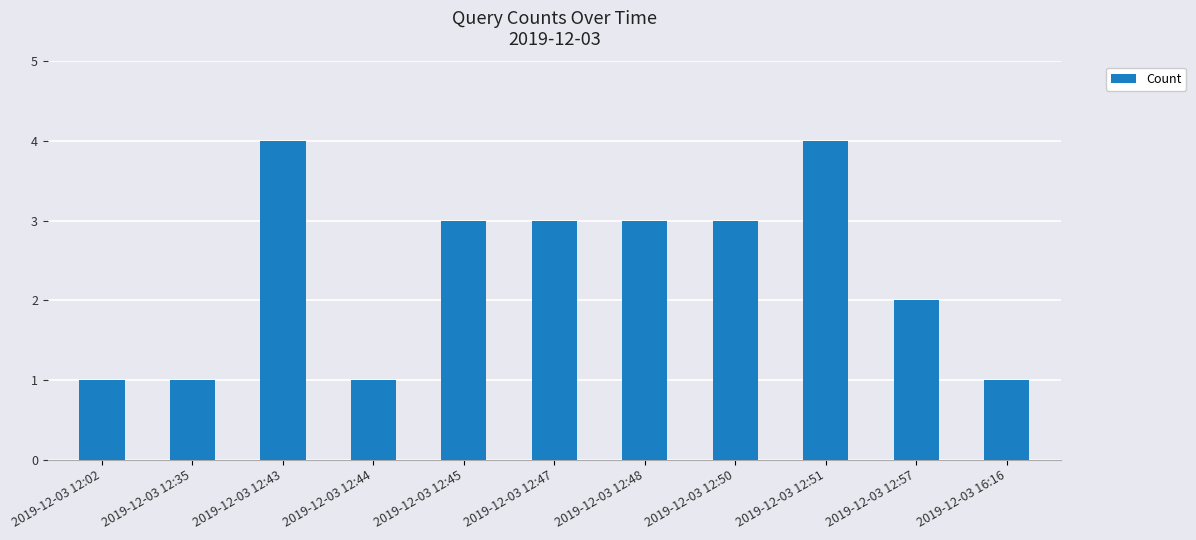

Reading left to right, extract all data points from this chart.

1	1	4	1	3	3	3	3	4	2	1